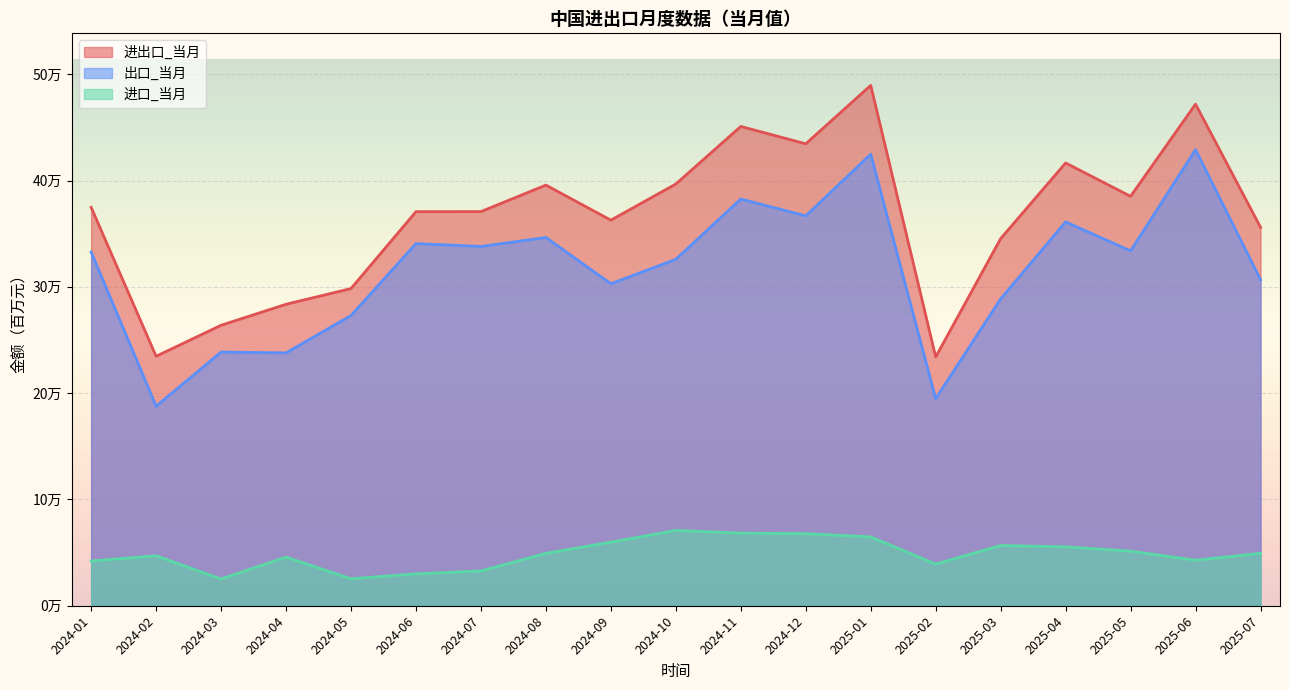

List the series in order of their overall mean, highest first.

进出口_当月, 出口_当月, 进口_当月